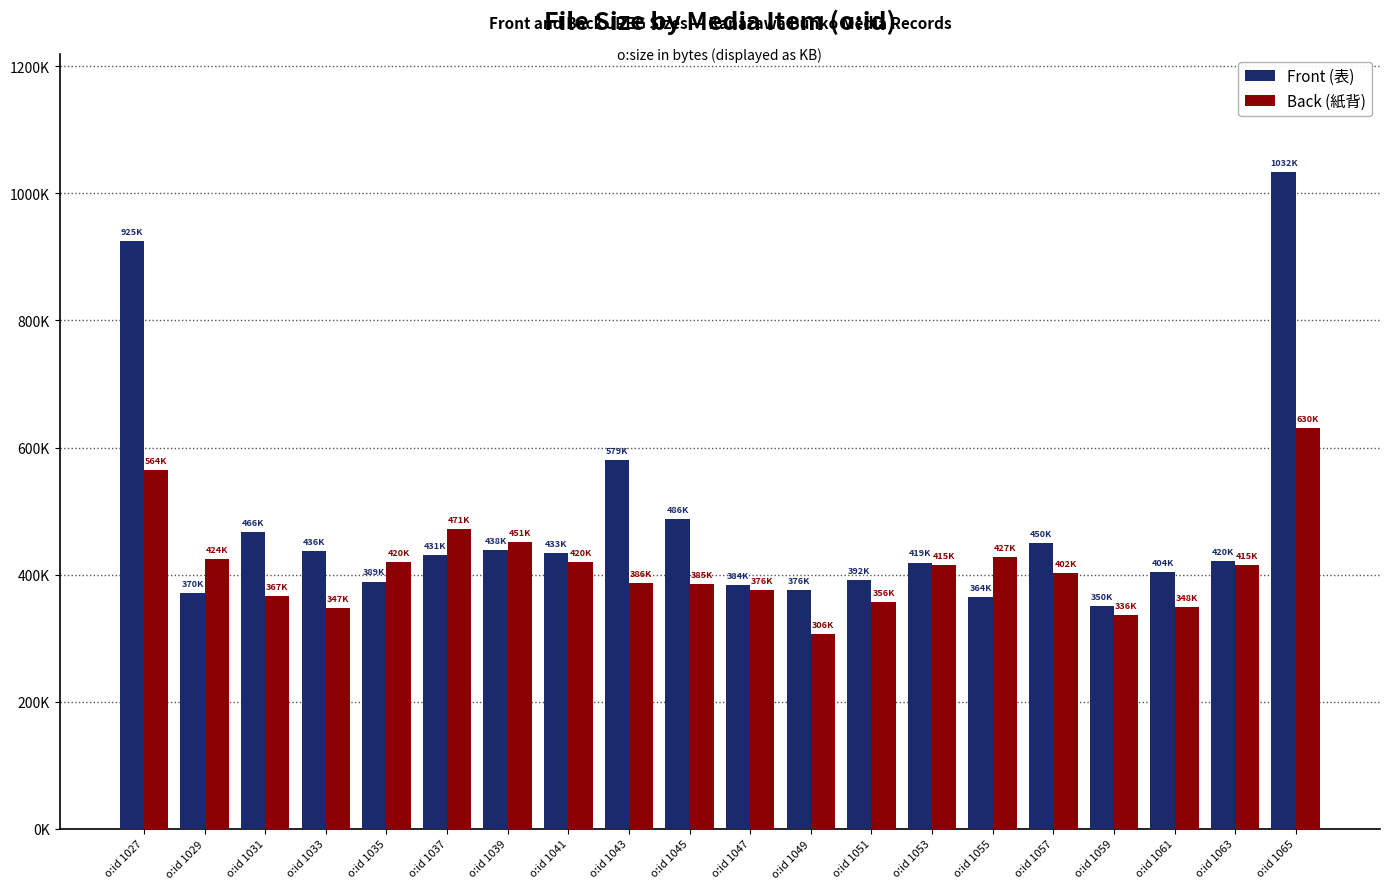

Which series has the largest total across all categories?

Front (表)